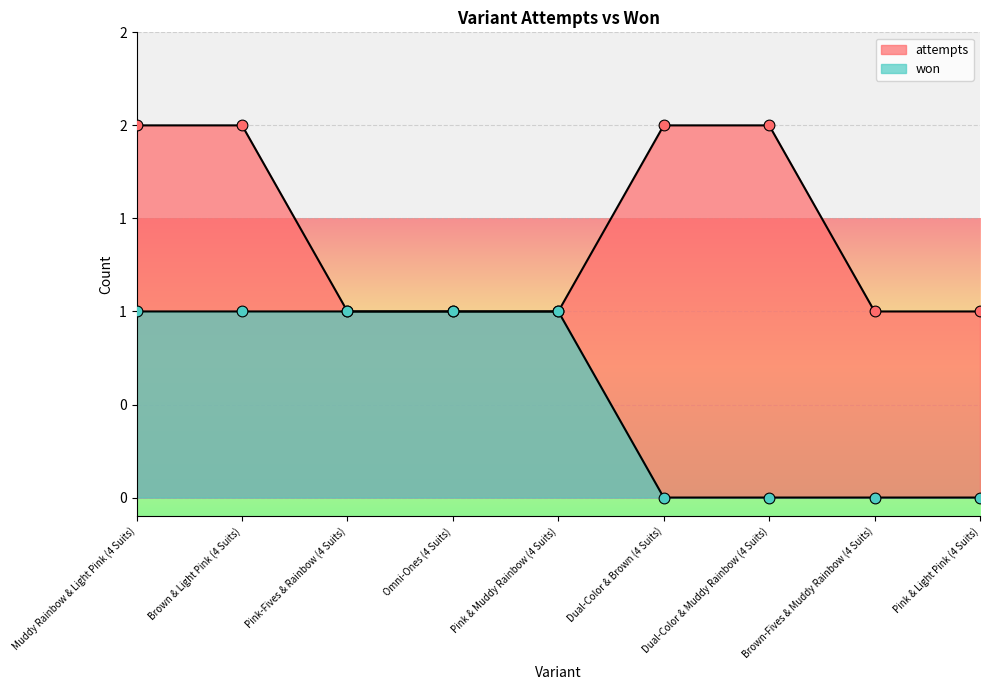

Which series contains the highest Y value?

attempts